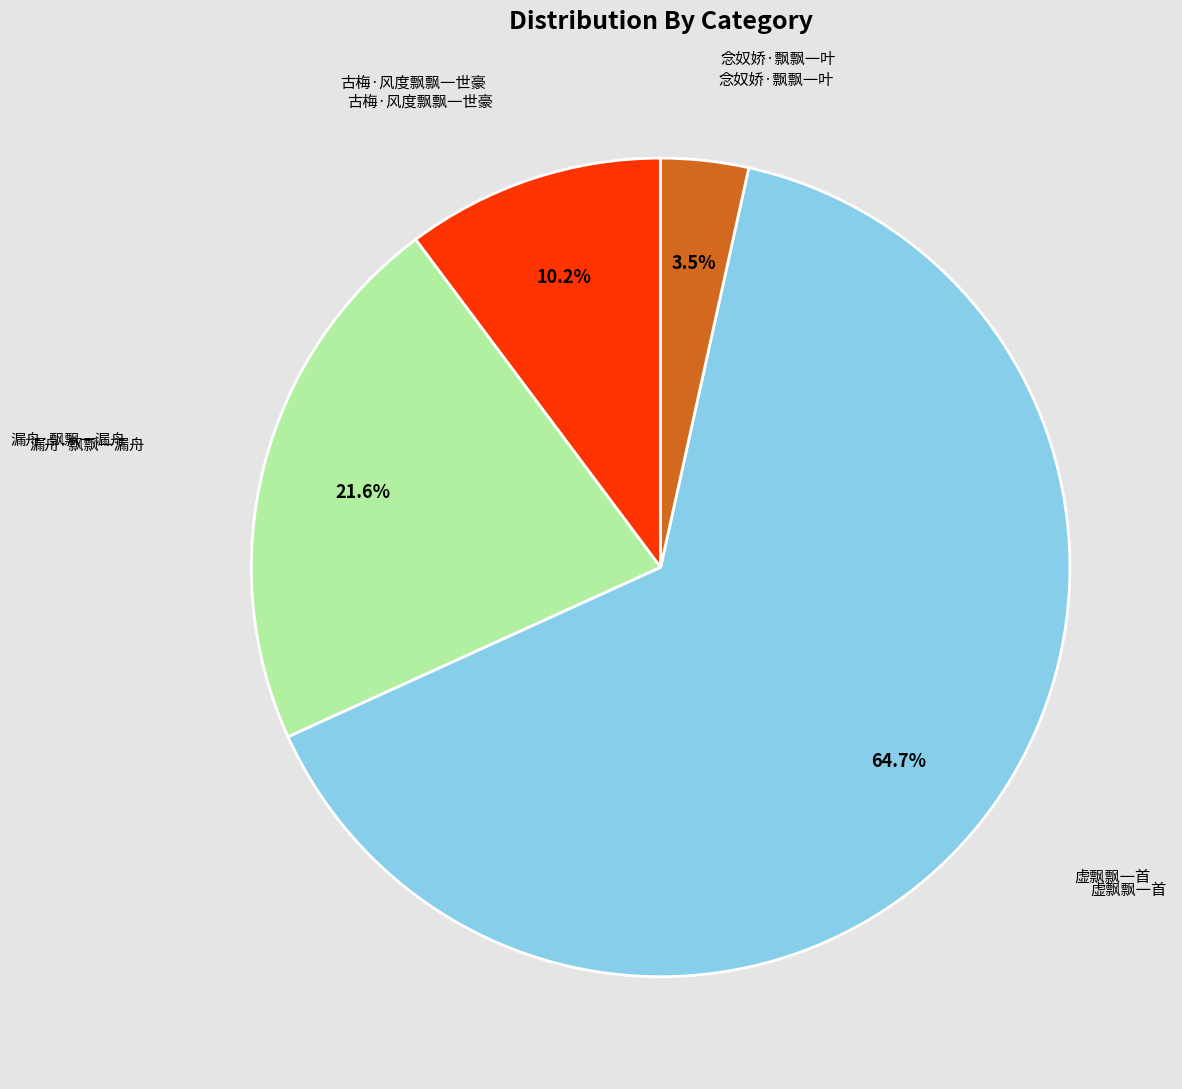

Is there any slice that represents more than half of the pie?

Yes